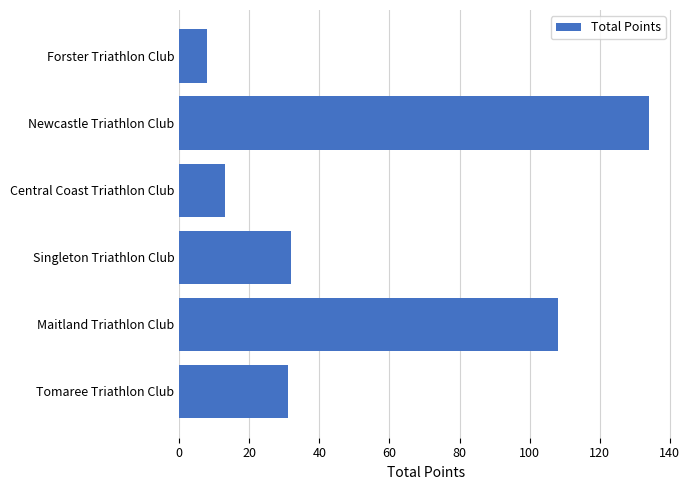

What is the maximum value shown in the chart?

134